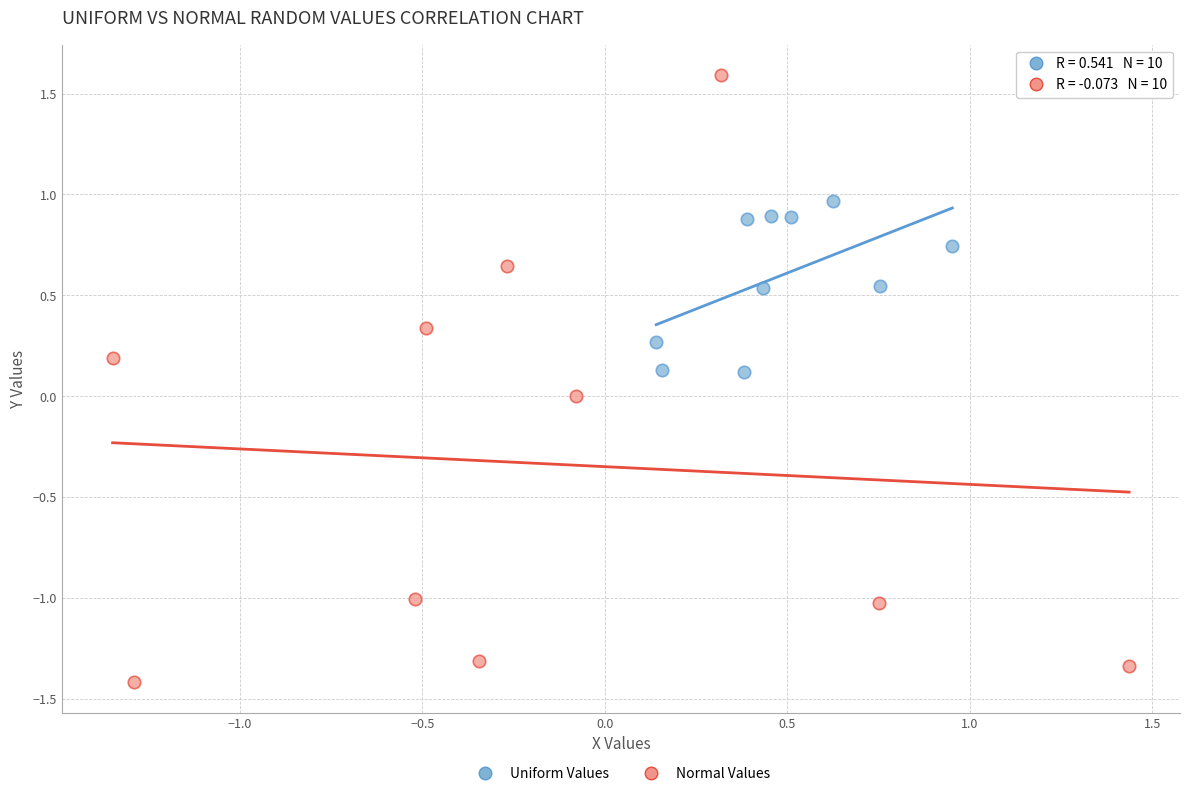

Which series has the largest Y range (max minus min)?

Normal Values